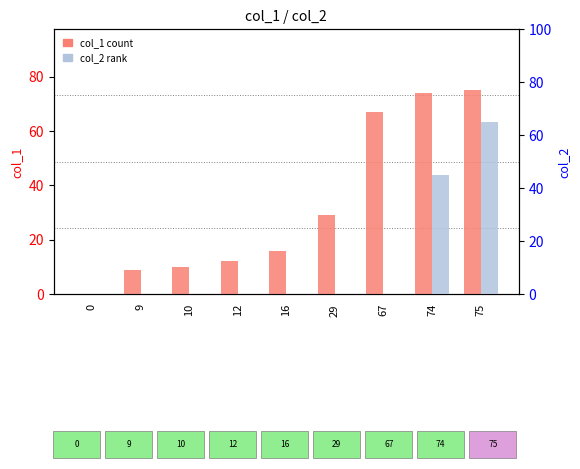

What are all the series names shown in the legend?

col_1 (count), col_2 (rank)